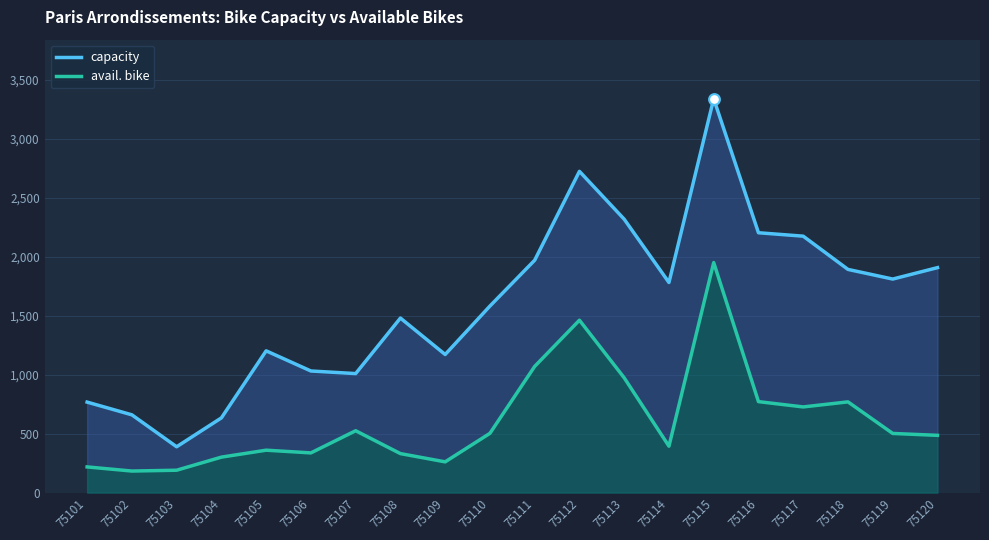

What is the total value across all series at 75104?

935